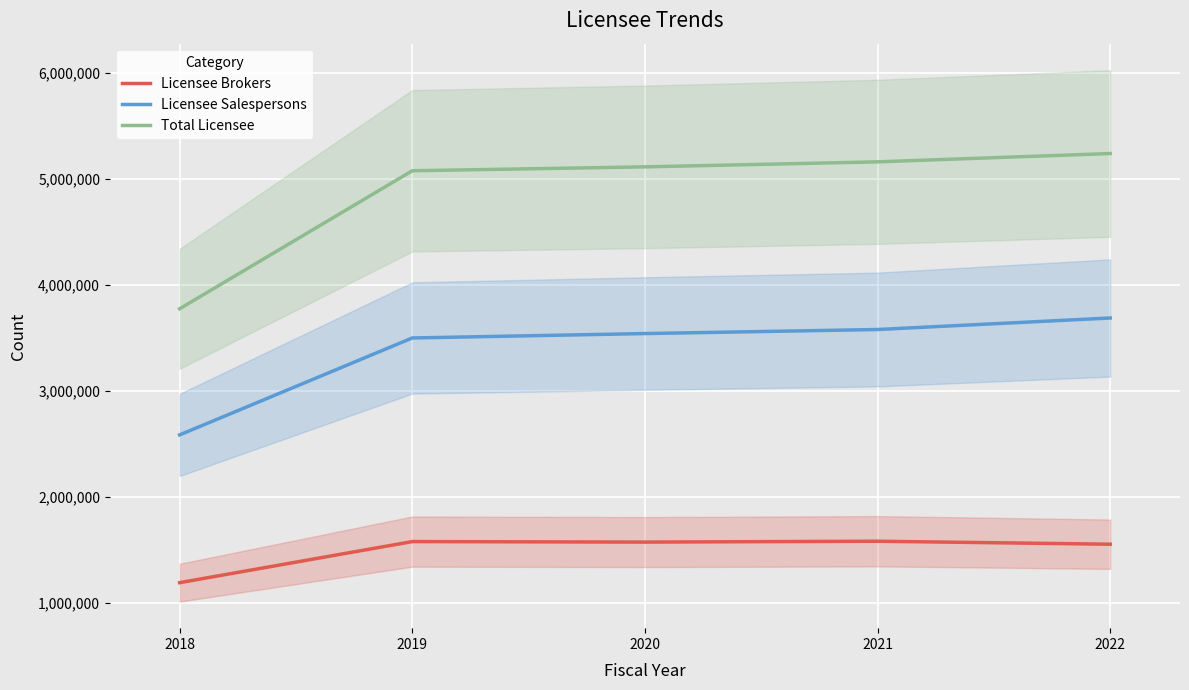

What is the spread (max minus min) of values at 2019?

3498602